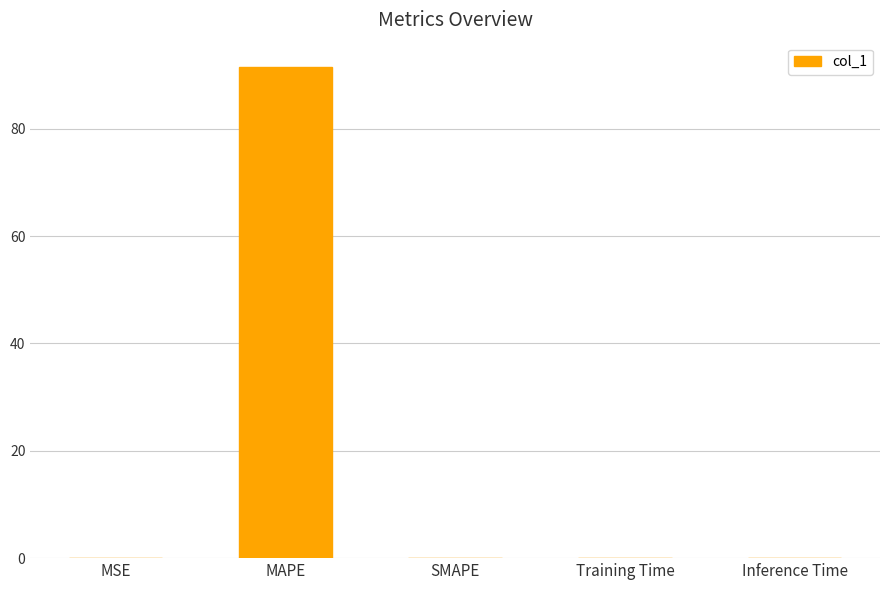

What value does the data have at MAPE?

91.5